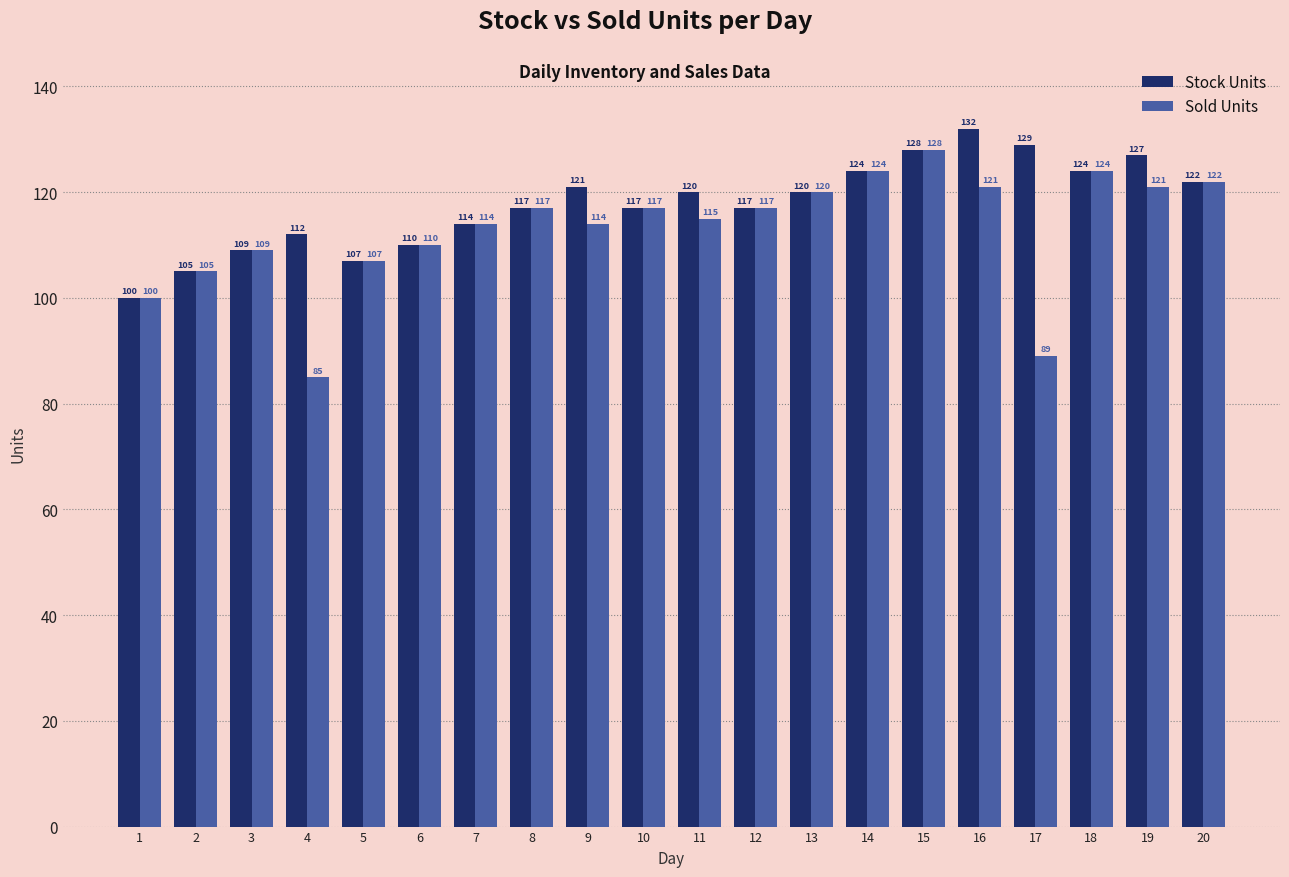

Which series has the largest range (max minus min)?

Sold Units